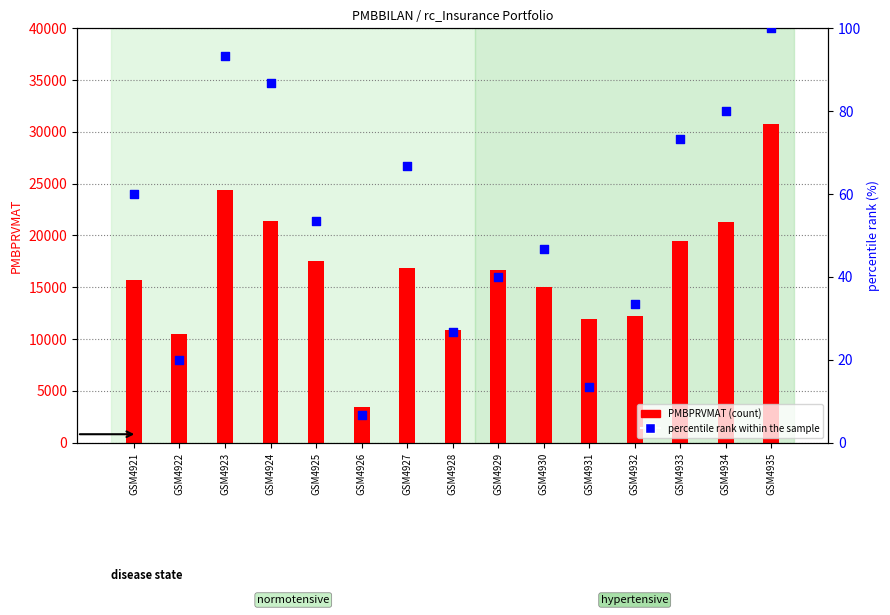

Which series reaches the maximum Y coordinate?

PMBPRVMAT